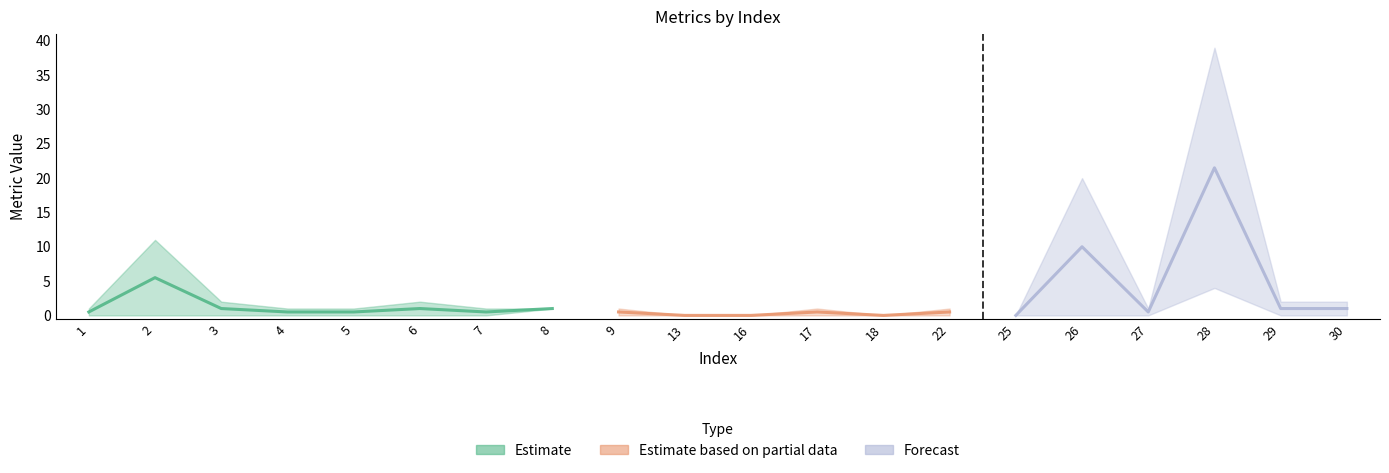

At which category is the sum across all series the highest?

28